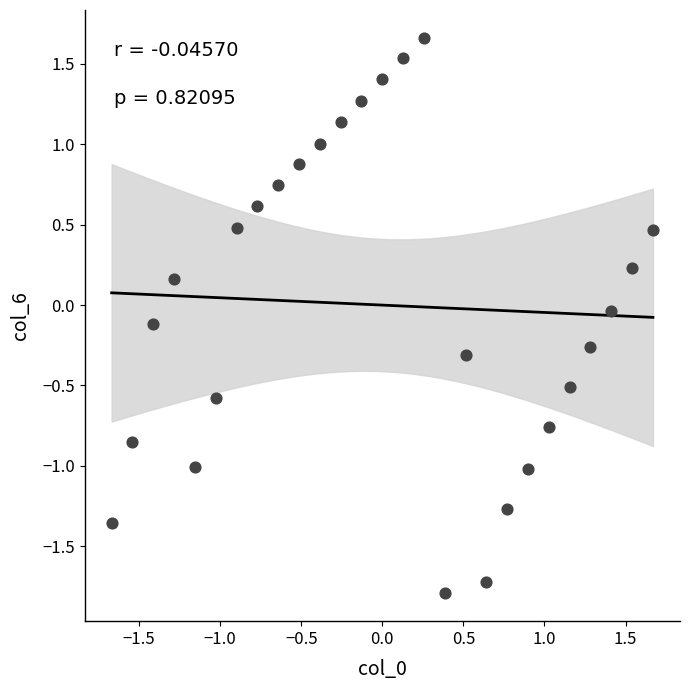

What is the range of Y values (max minus min)?

3.5